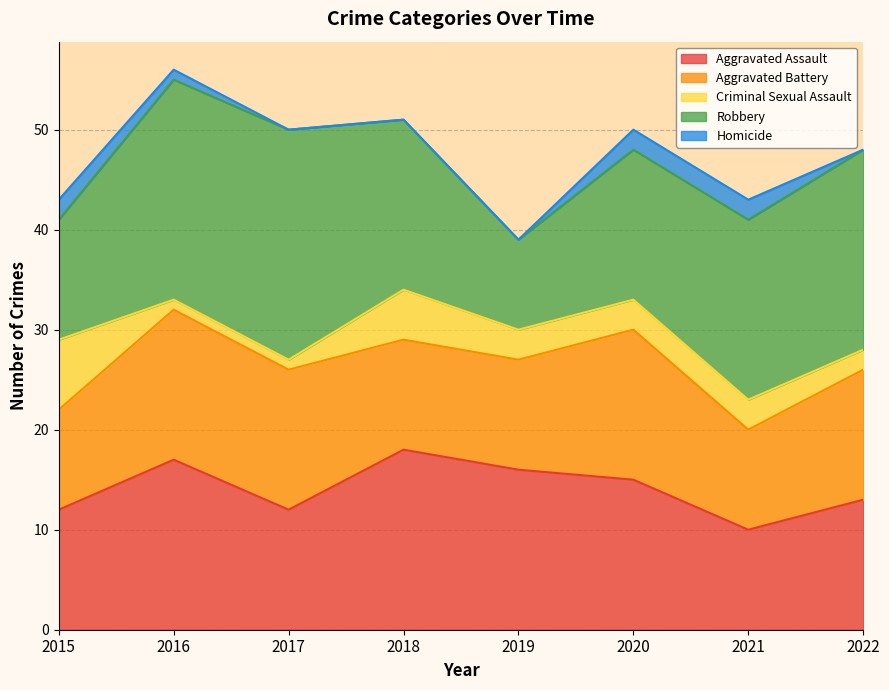

At how many categories does at least one series exceed 11?

8